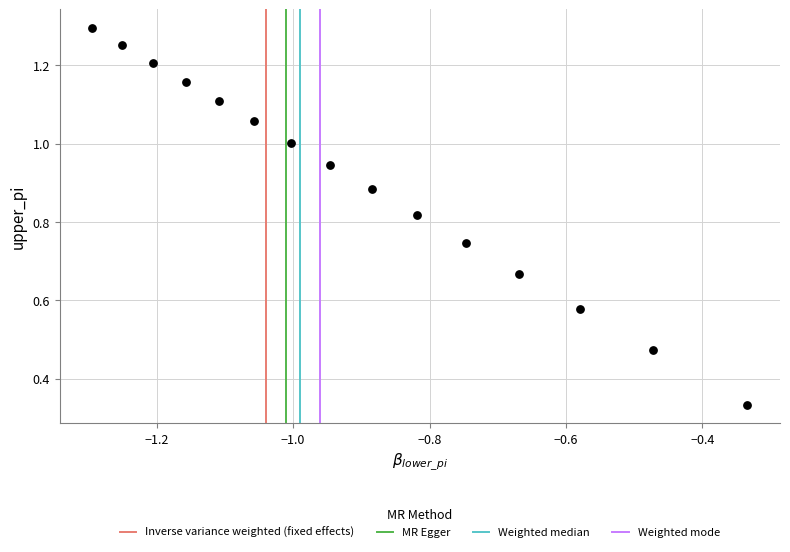

What is the range of X values (max minus min)?

1.0